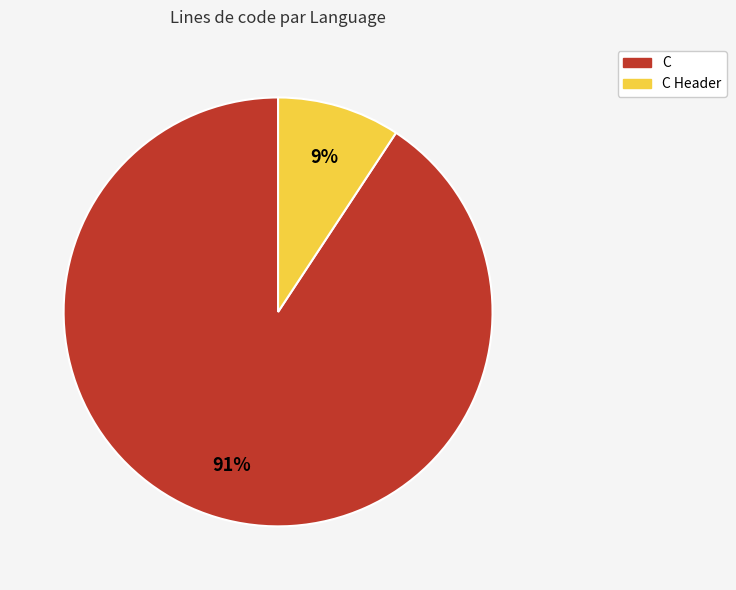

To the nearest percent, what is the average slice percentage?

50%